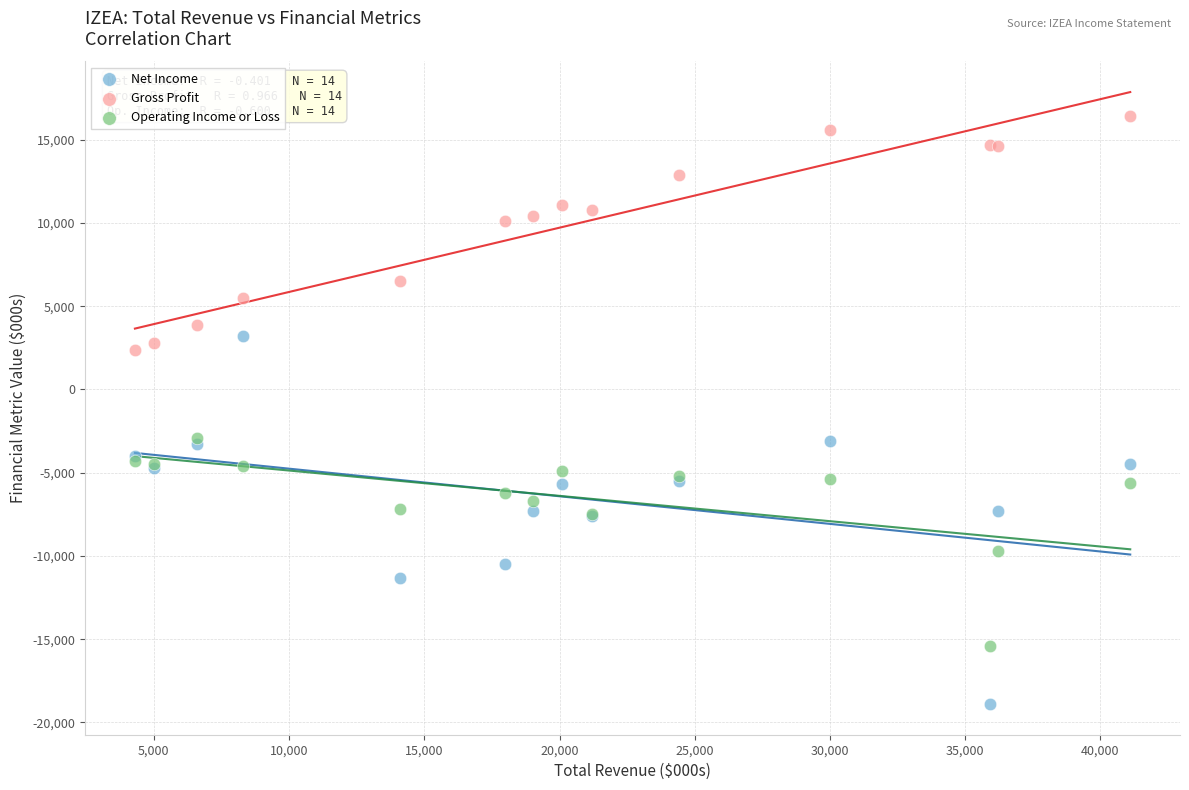

Which series reaches the maximum Y coordinate?

Gross Profit